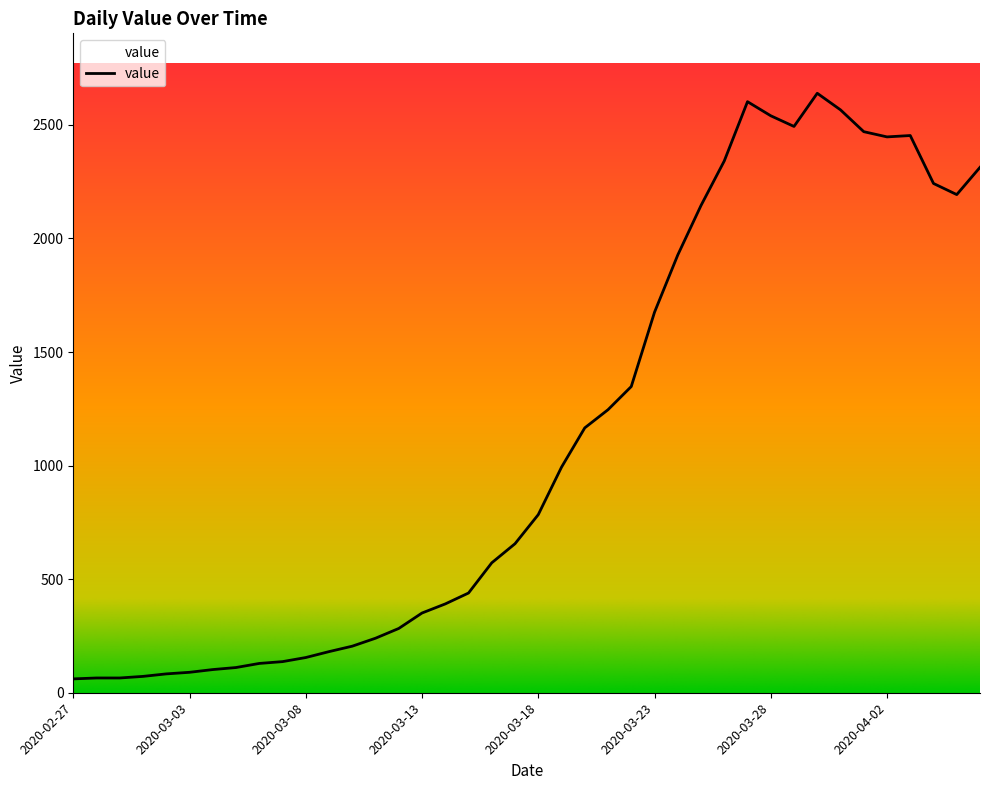

Where is the first local maximum?

2020-03-27